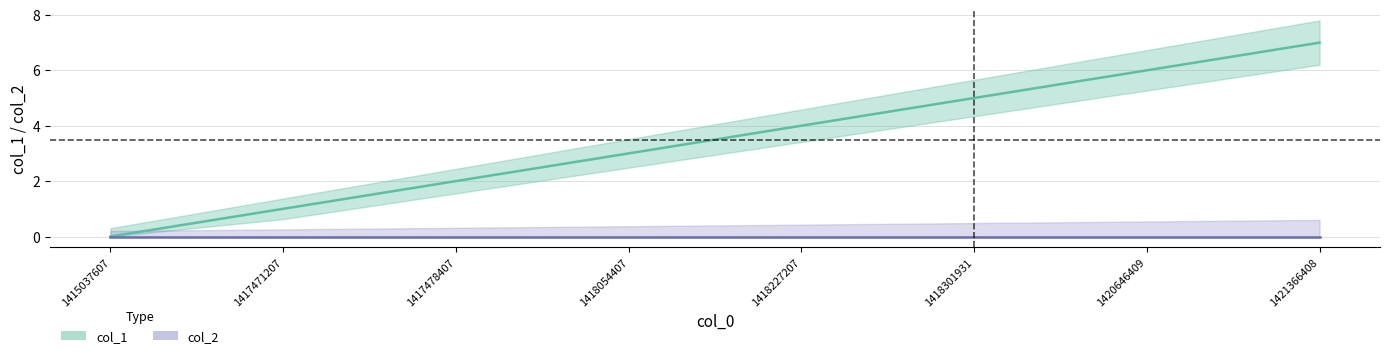

True or false: col_1 has more than 0 points higher than both neighbors.

False